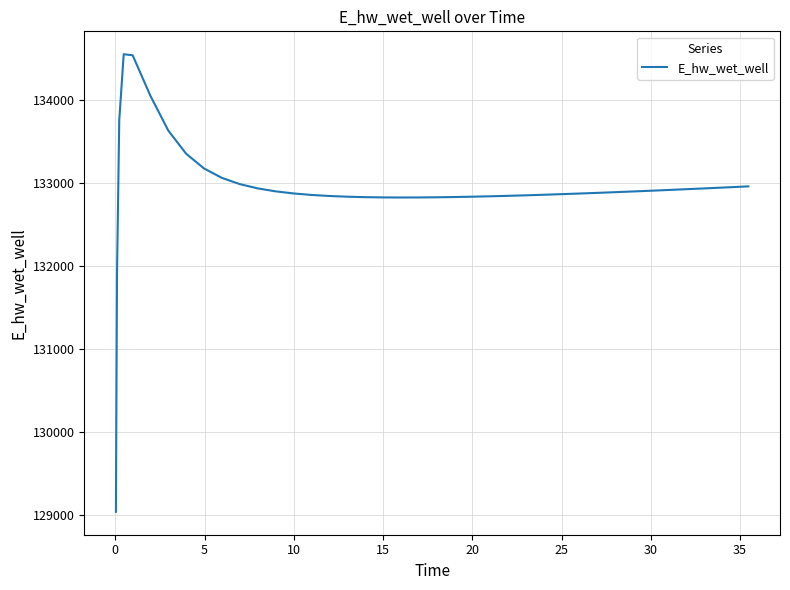

What is the maximum value shown in the chart?

134549.0